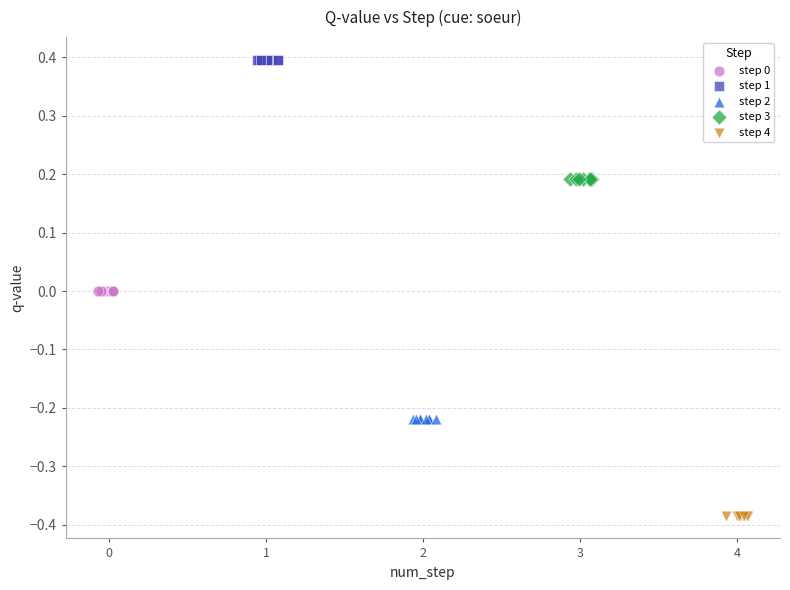

What are all the series names shown in the legend?

step 0, step 1, step 2, step 3, step 4